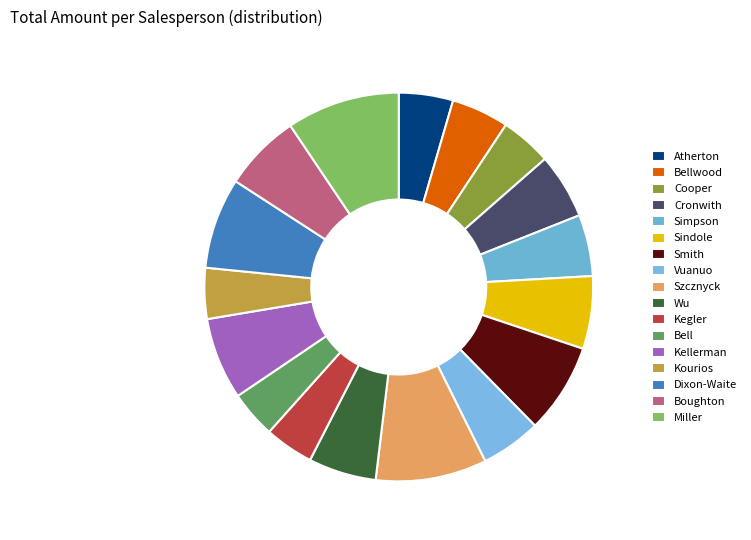

To the nearest percent, what is the combined percentage of Cooper and Sindole?

10%